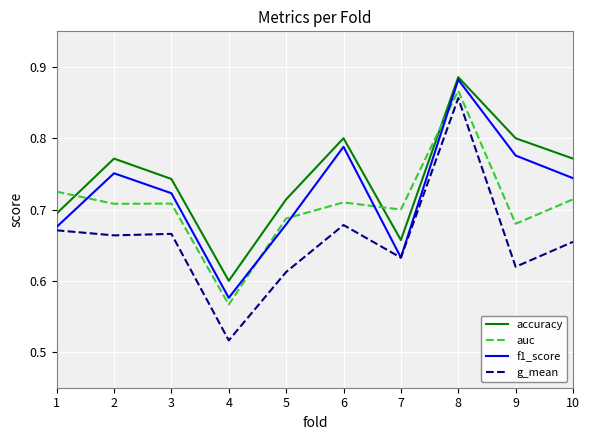

Rank the series by their average value, from highest to lowest.

accuracy, f1_score, auc, g_mean